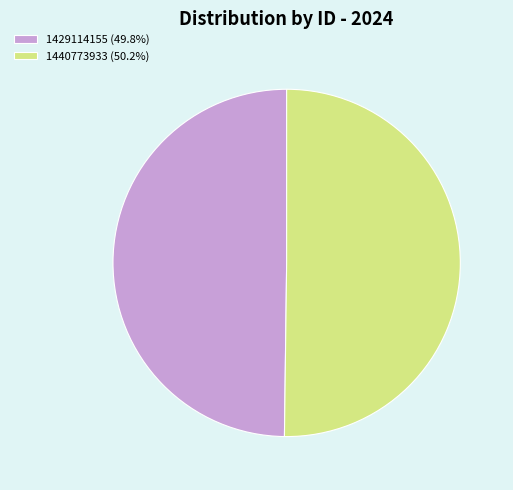

Do 1429114155 (49.8%) and 1440773933 (50.2%) together represent more than half of the pie?

Yes